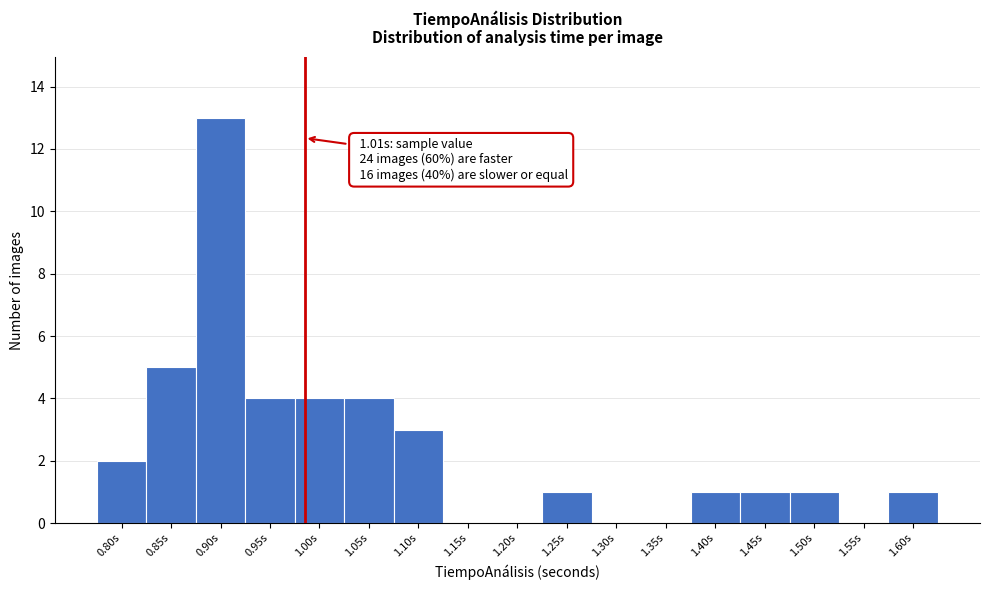

Reading left to right, what are all the values shown in this chart?

0.80s=2	0.85s=5	0.90s=13	0.95s=4	1.00s=4	1.05s=4	1.10s=3	1.15s=0	1.20s=0	1.25s=1	1.30s=0	1.35s=0	1.40s=1	1.45s=1	1.50s=1	1.55s=0	1.60s=1